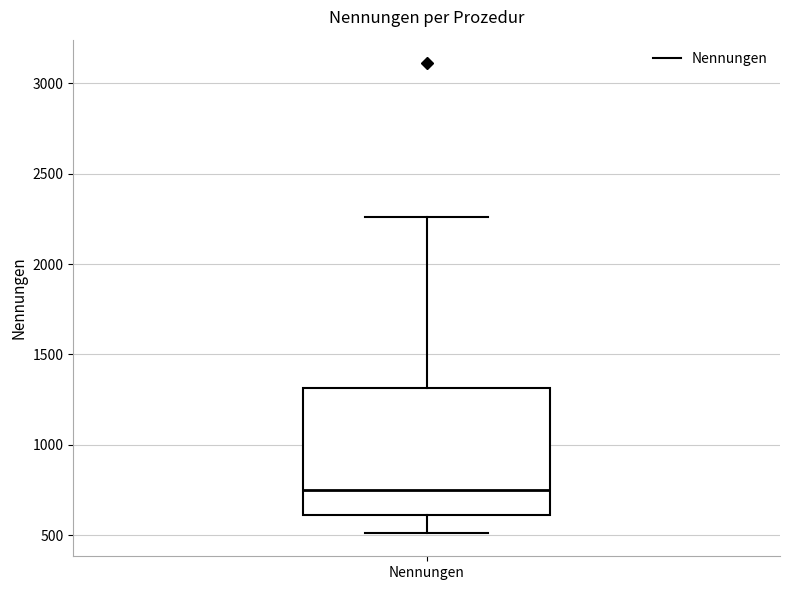

Read this box plot against the y-axis: the position of the median line, the range covered by the box, and the ends of both whiskers. The values are not printed on the chart, so give them approximately, as read against the axis.

median 750, box 600 to 1300, whiskers 500 to 2250